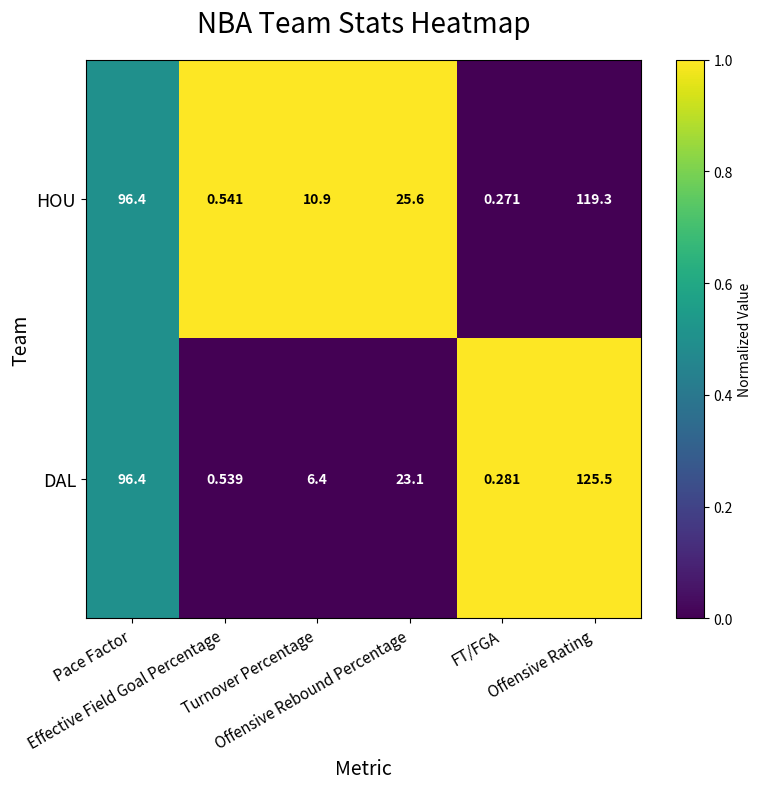

Which series has the largest total across all categories?

HOU